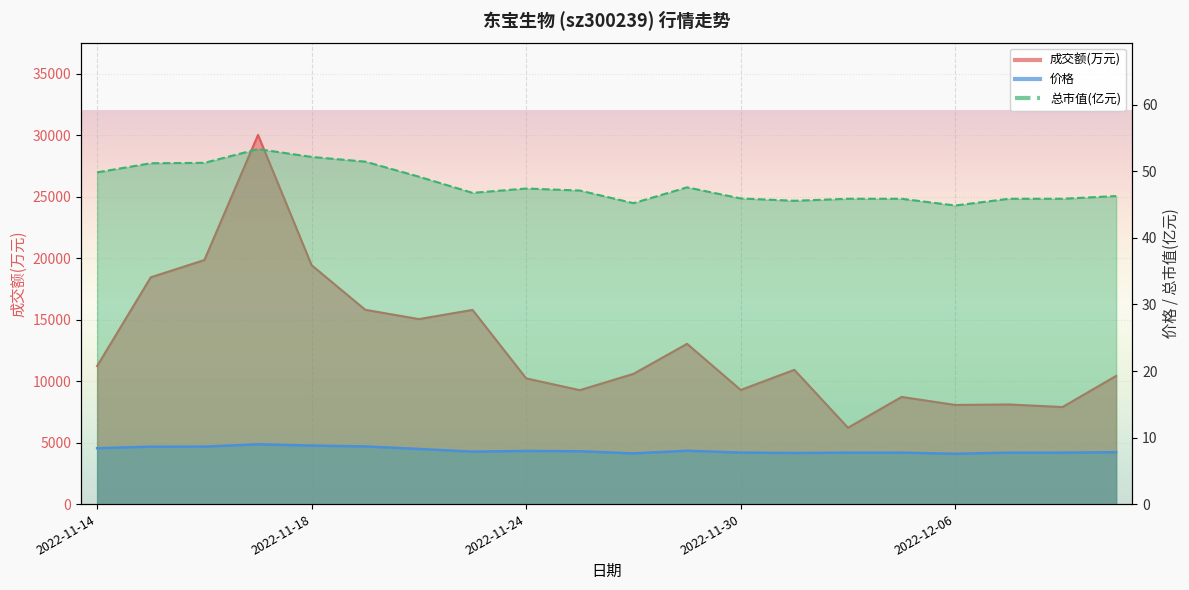

True or false: 成交额(万元) and 总市值(亿元) cross at least once.

False